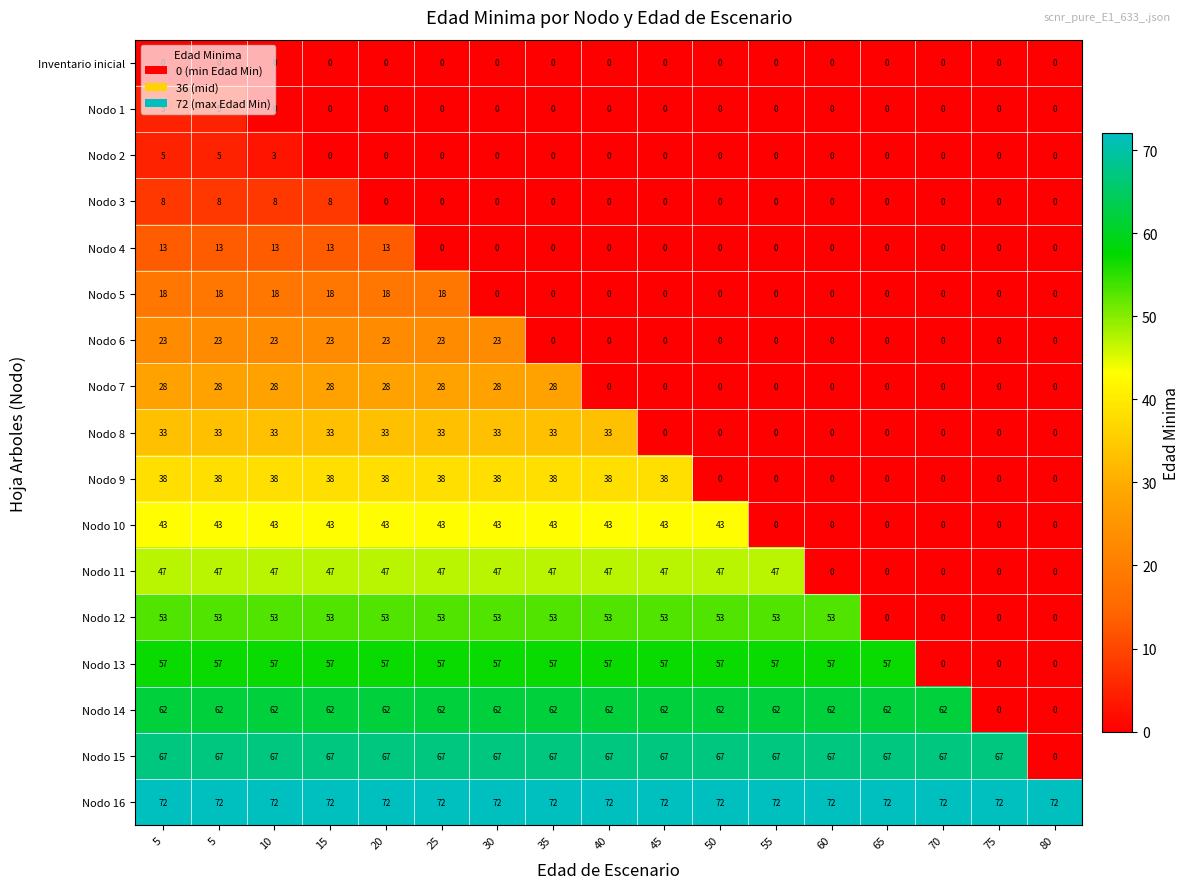

Reading left to right, list all the values displayed in this chart.

Inventario inicial: 5=0	5=0	10=0	15=0	20=0	25=0	30=0	35=0	40=0	45=0	50=0	55=0	60=0	65=0	70=0	75=0	80=0
Nodo 1: 5=5	5=5	10=0	15=0	20=0	25=0	30=0	35=0	40=0	45=0	50=0	55=0	60=0	65=0	70=0	75=0	80=0
Nodo 2: 5=5	5=5	10=3	15=0	20=0	25=0	30=0	35=0	40=0	45=0	50=0	55=0	60=0	65=0	70=0	75=0	80=0
Nodo 3: 5=8	5=8	10=8	15=8	20=0	25=0	30=0	35=0	40=0	45=0	50=0	55=0	60=0	65=0	70=0	75=0	80=0
Nodo 4: 5=13	5=13	10=13	15=13	20=13	25=0	30=0	35=0	40=0	45=0	50=0	55=0	60=0	65=0	70=0	75=0	80=0
Nodo 5: 5=18	5=18	10=18	15=18	20=18	25=18	30=0	35=0	40=0	45=0	50=0	55=0	60=0	65=0	70=0	75=0	80=0
Nodo 6: 5=23	5=23	10=23	15=23	20=23	25=23	30=23	35=0	40=0	45=0	50=0	55=0	60=0	65=0	70=0	75=0	80=0
Nodo 7: 5=28	5=28	10=28	15=28	20=28	25=28	30=28	35=28	40=0	45=0	50=0	55=0	60=0	65=0	70=0	75=0	80=0
Nodo 8: 5=33	5=33	10=33	15=33	20=33	25=33	30=33	35=33	40=33	45=0	50=0	55=0	60=0	65=0	70=0	75=0	80=0
Nodo 9: 5=38	5=38	10=38	15=38	20=38	25=38	30=38	35=38	40=38	45=38	50=0	55=0	60=0	65=0	70=0	75=0	80=0
Nodo 10: 5=43	5=43	10=43	15=43	20=43	25=43	30=43	35=43	40=43	45=43	50=43	55=0	60=0	65=0	70=0	75=0	80=0
Nodo 11: 5=47	5=47	10=47	15=47	20=47	25=47	30=47	35=47	40=47	45=47	50=47	55=47	60=0	65=0	70=0	75=0	80=0
Nodo 12: 5=53	5=53	10=53	15=53	20=53	25=53	30=53	35=53	40=53	45=53	50=53	55=53	60=53	65=0	70=0	75=0	80=0
Nodo 13: 5=57	5=57	10=57	15=57	20=57	25=57	30=57	35=57	40=57	45=57	50=57	55=57	60=57	65=57	70=0	75=0	80=0
Nodo 14: 5=62	5=62	10=62	15=62	20=62	25=62	30=62	35=62	40=62	45=62	50=62	55=62	60=62	65=62	70=62	75=0	80=0
Nodo 15: 5=67	5=67	10=67	15=67	20=67	25=67	30=67	35=67	40=67	45=67	50=67	55=67	60=67	65=67	70=67	75=67	80=0
Nodo 16: 5=72	5=72	10=72	15=72	20=72	25=72	30=72	35=72	40=72	45=72	50=72	55=72	60=72	65=72	70=72	75=72	80=72